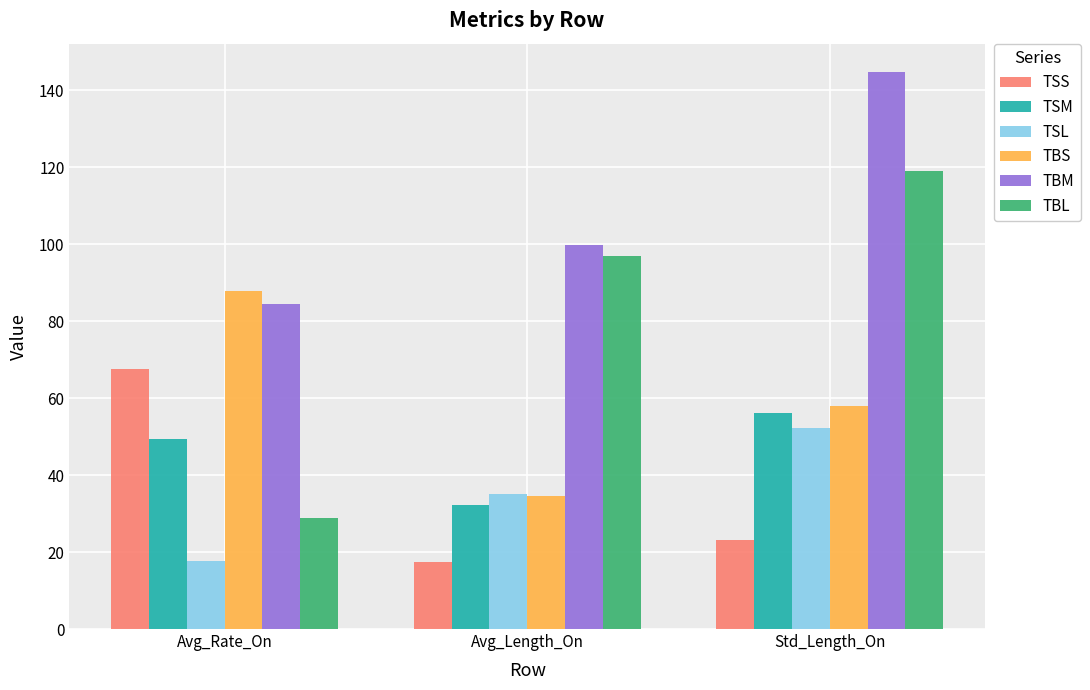

Which series has the widest spread of values?

TBL